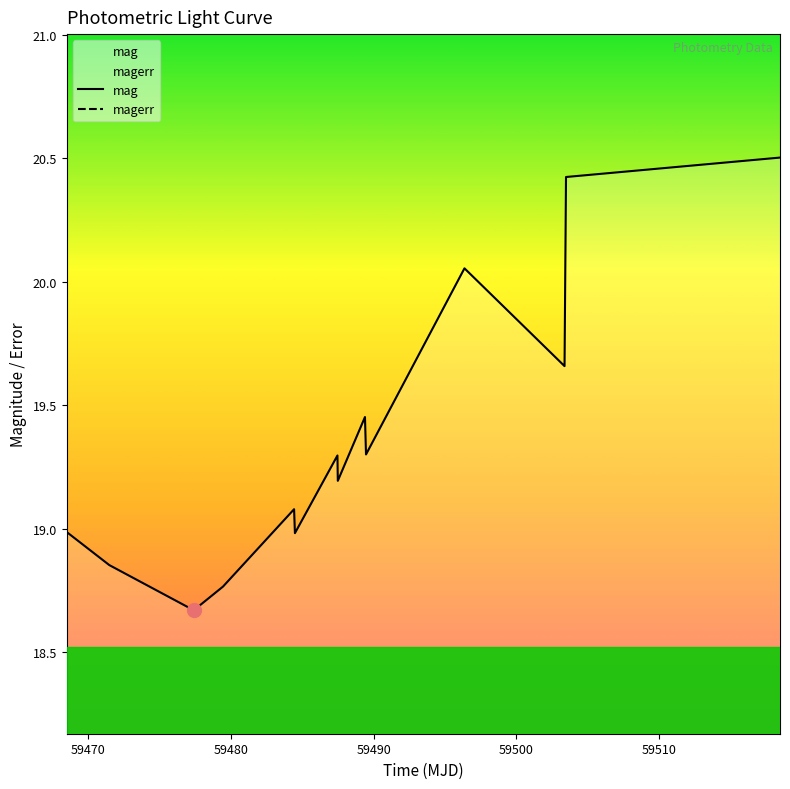

Is it true that mag equals 4.6 at 59470?

False